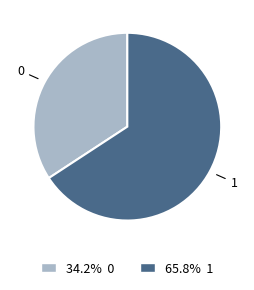

What is the ratio of the value at 34.2% 0 to the value at 65.8% 1?

0.5